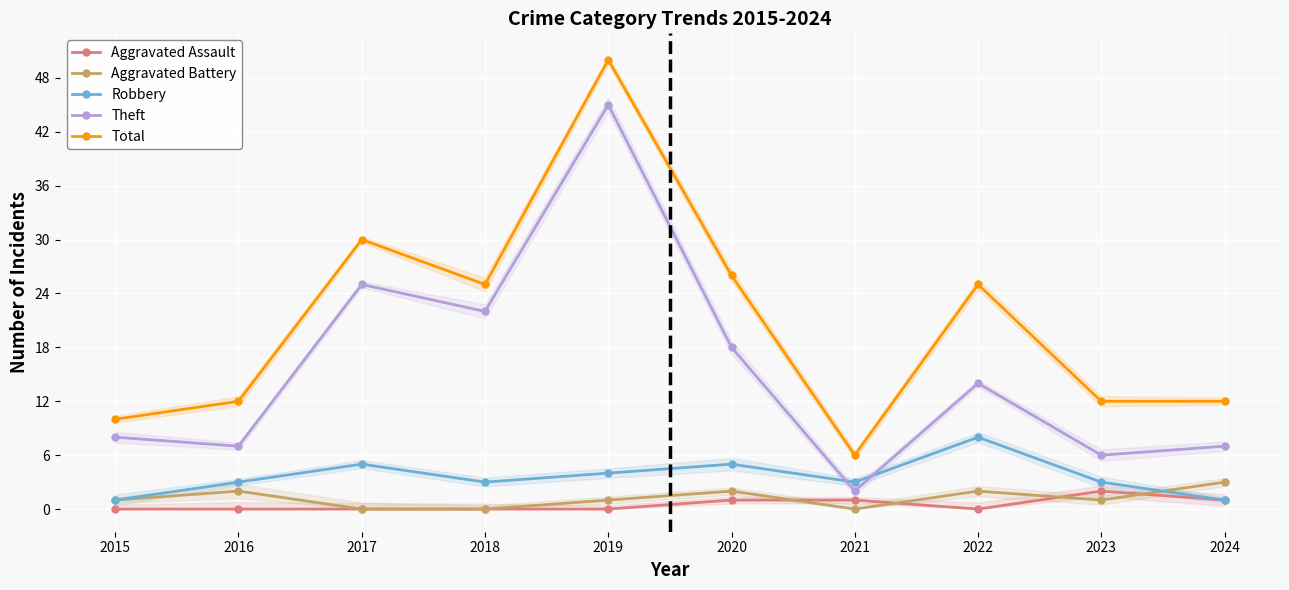

What is the sum of all Aggravated Assault values?

5